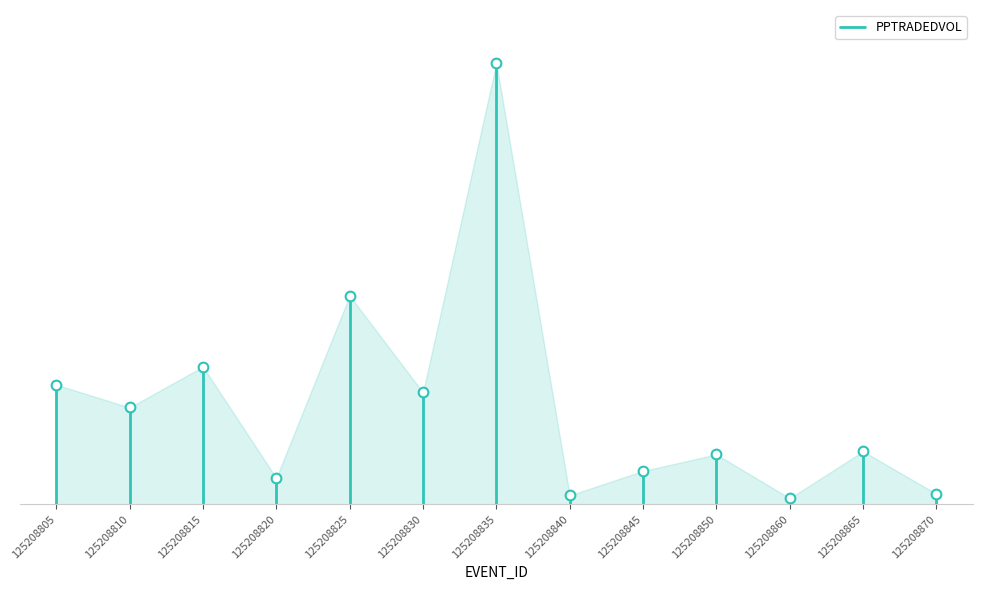

Count the number of values greater than 15488.

1